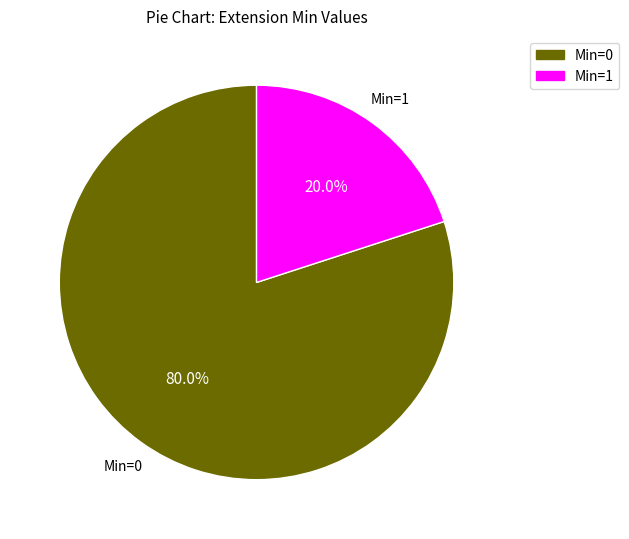

Count the number of slices in the pie.

2